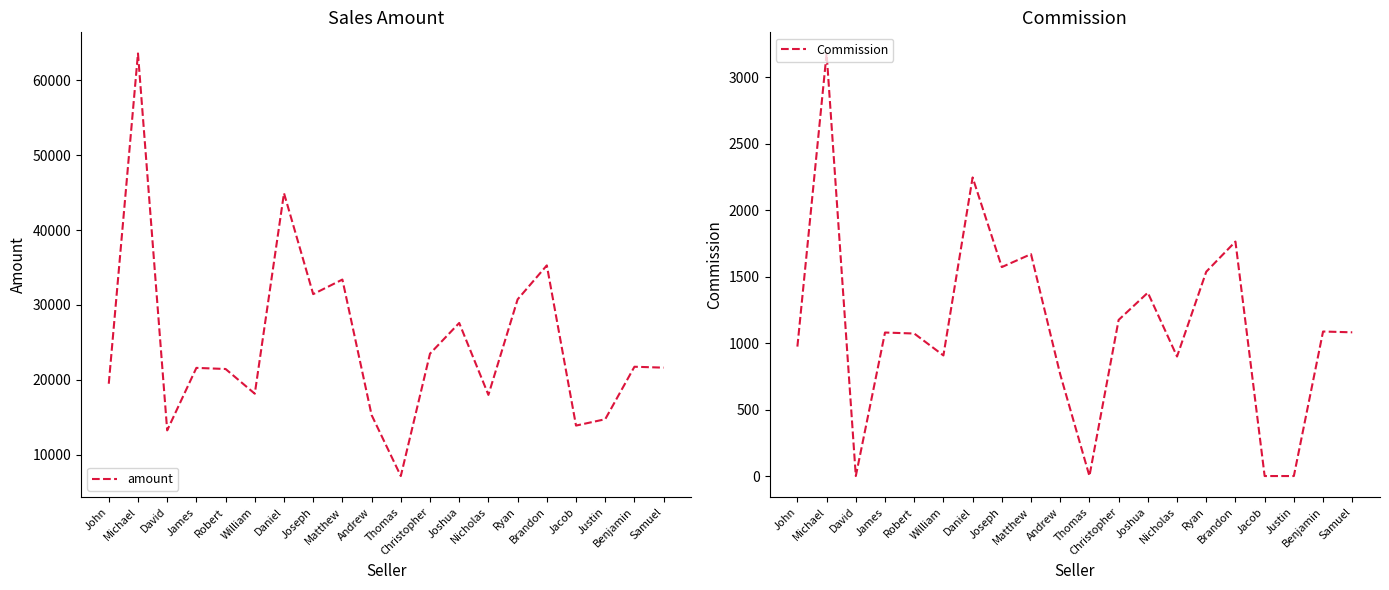

What is the maximum value for Commission?

3180.0